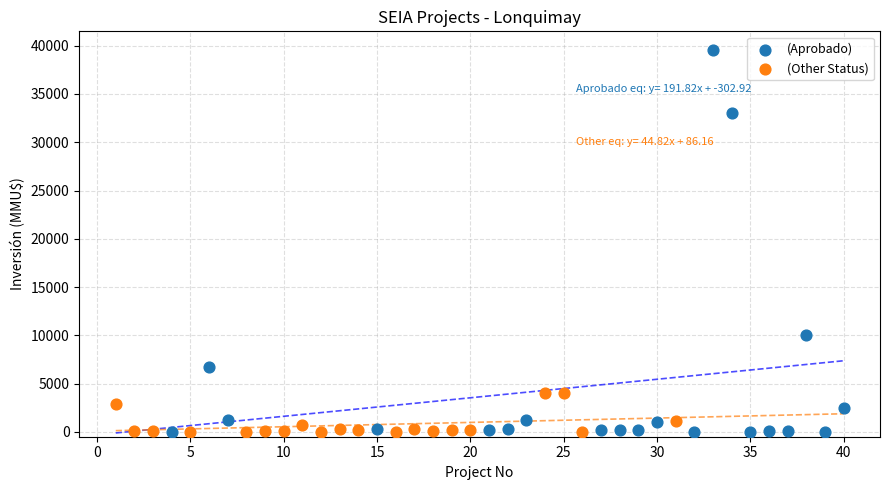

Which series has the widest spread of Y values?

(Aprobado)